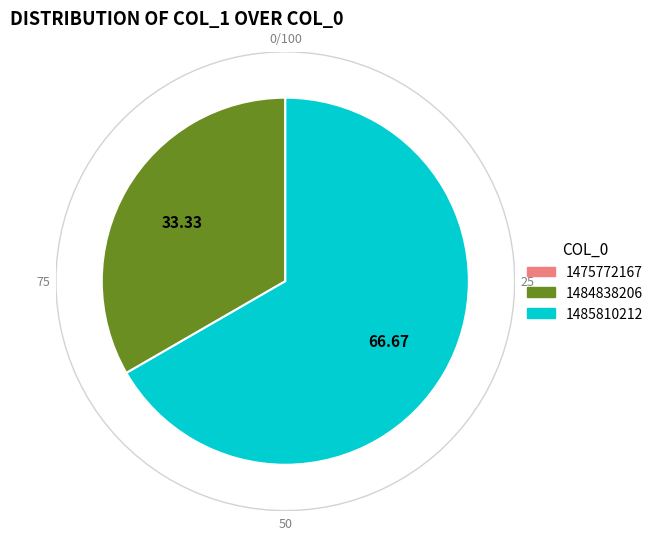

The 1485810212 slice represents 67% of the pie. True or false?

True